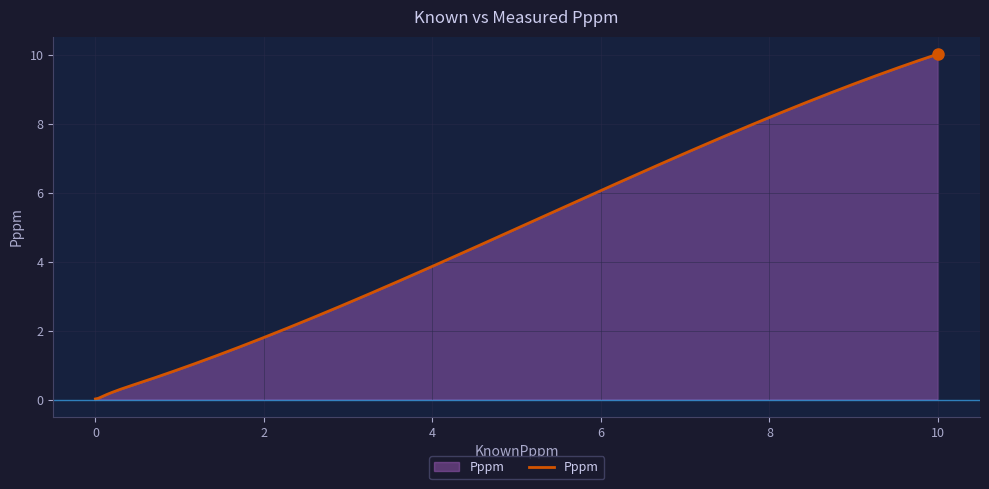

What is the difference between the maximum and minimum values?

10.0